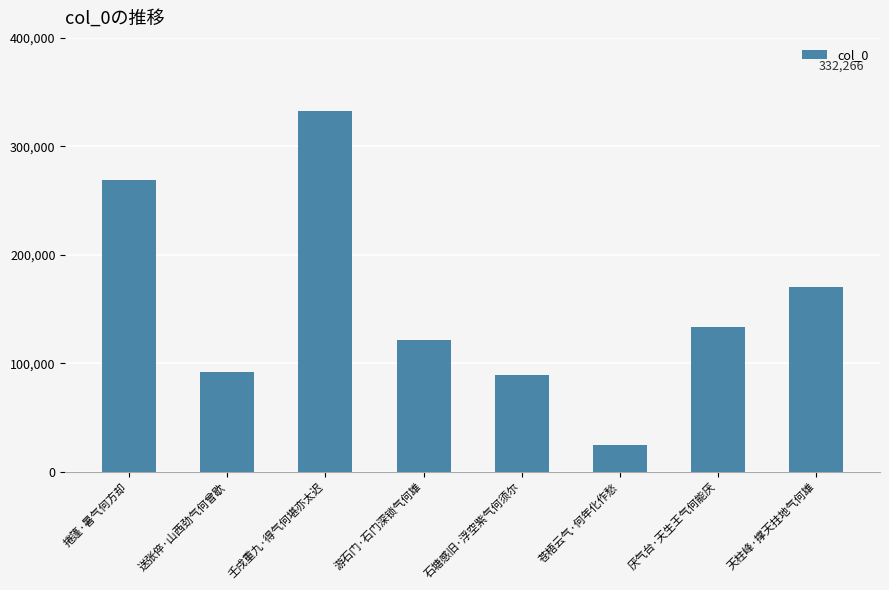

Where does the data first go above 133402?

捲篷·暑气何方却